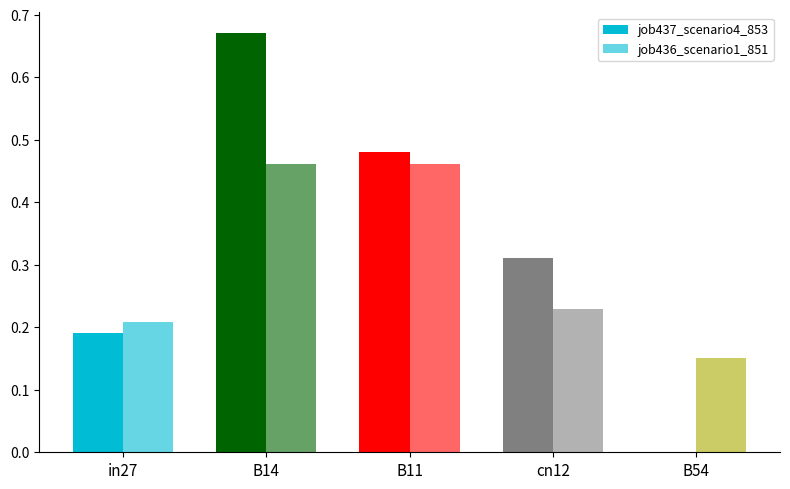

List the labels in order of job436_scenario1_851 value, smallest first.

B54, in27, cn12, B14, B11